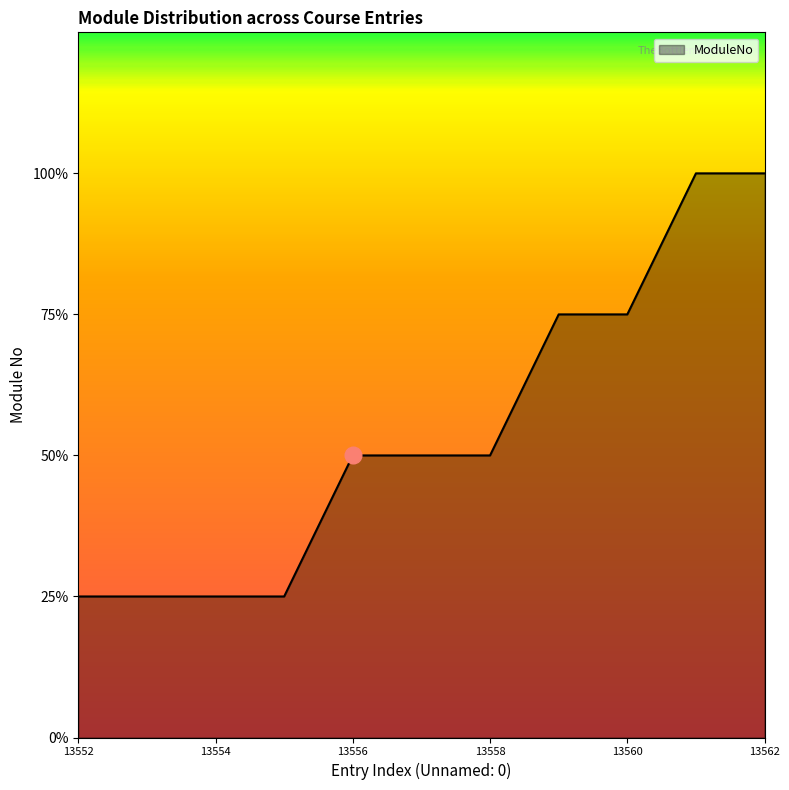

Is this an area chart (filled region under the line)?

Yes